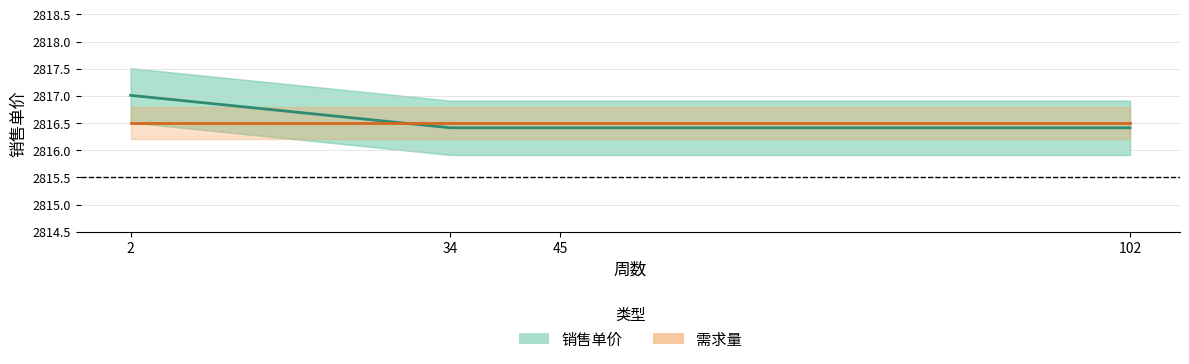

Between 102 and 34, which is larger?

102